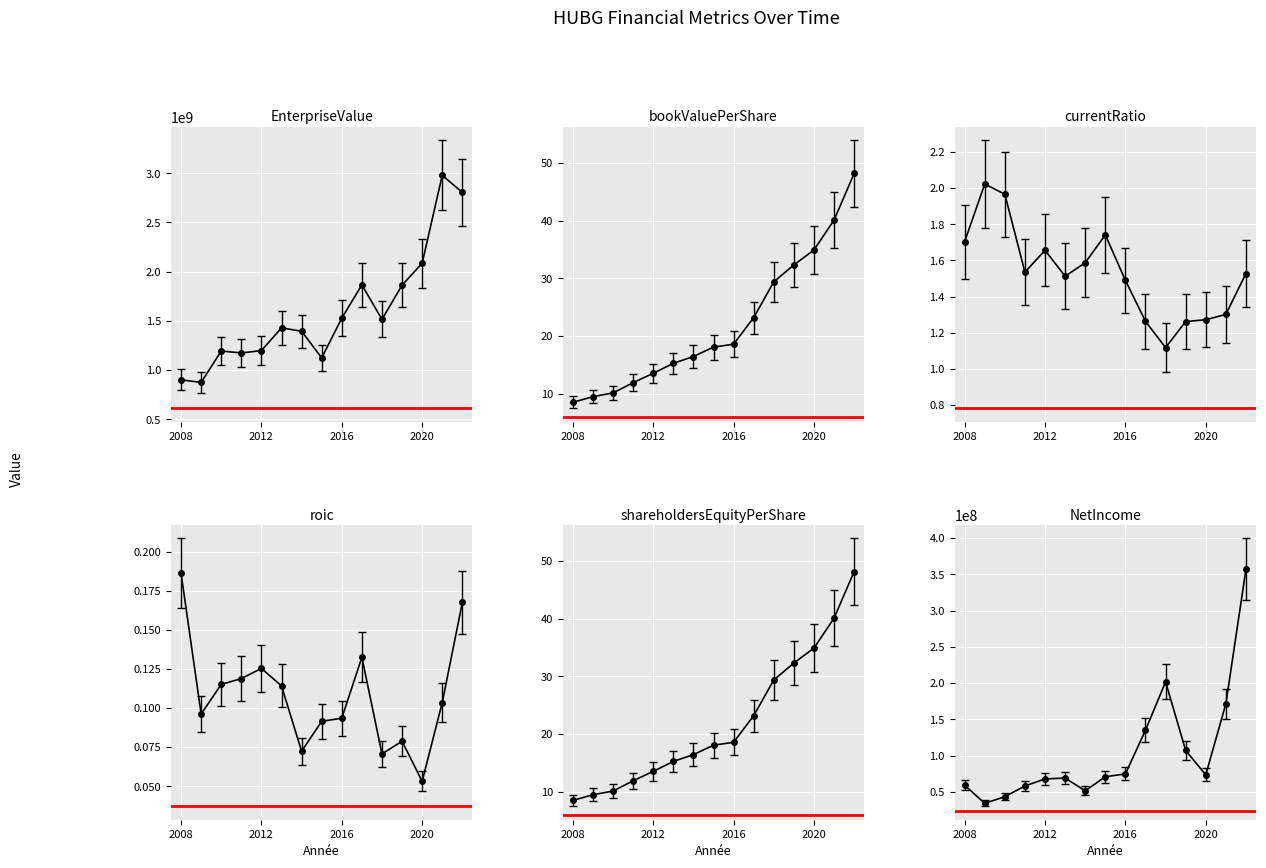

True or false: NetIncome has more than 0 points higher than both neighbors.

True